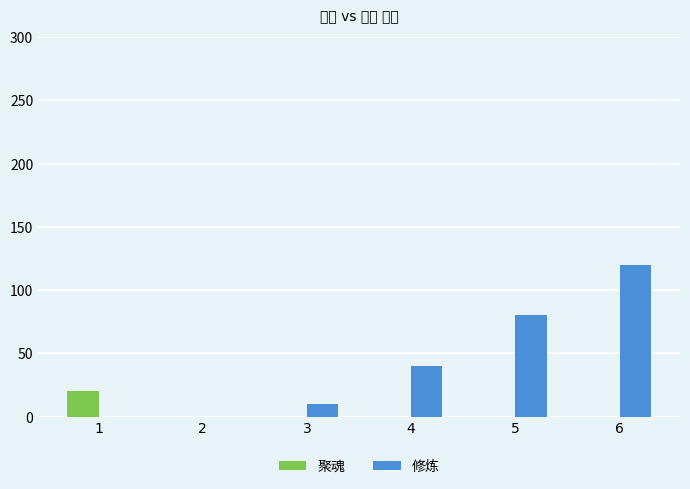

At which category does the chart reach its peak across all series?

6